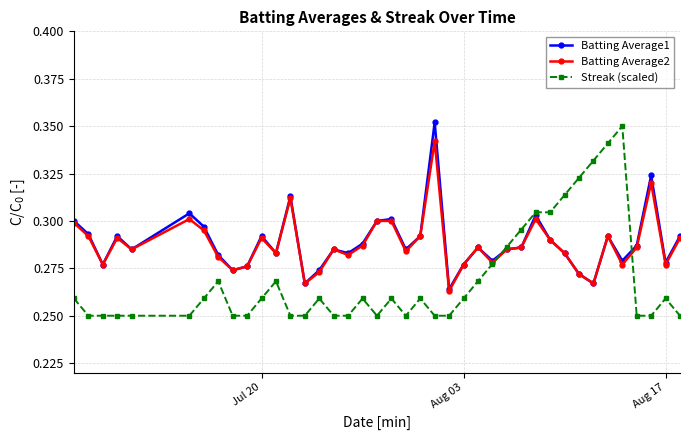

How many Batting Average2 values are between 0 and 1?

40